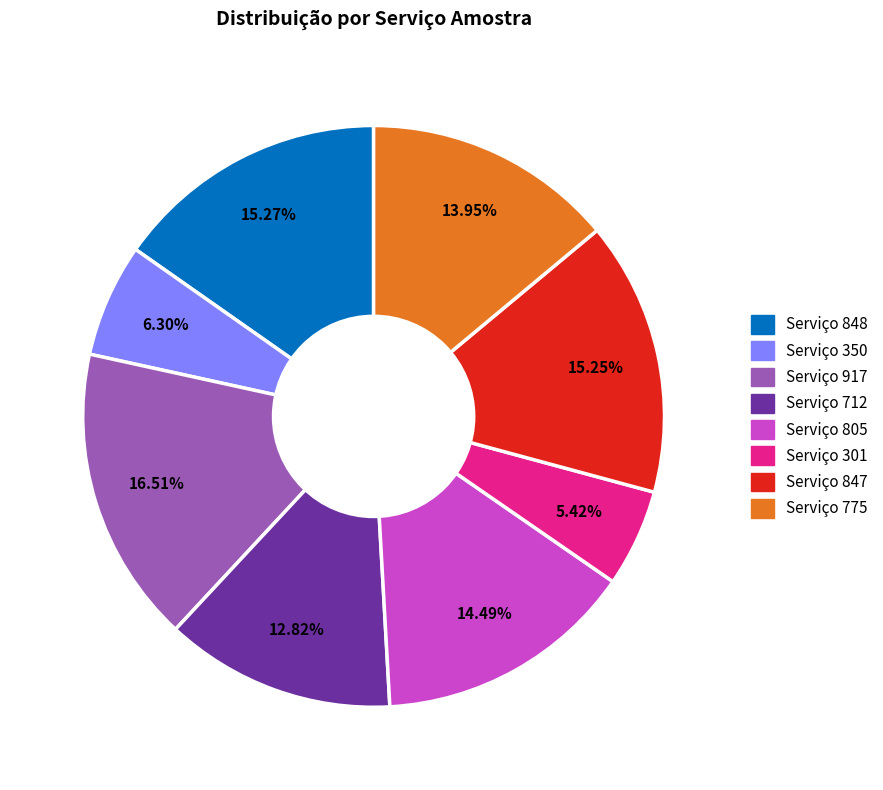

Does any single category account for the majority?

No